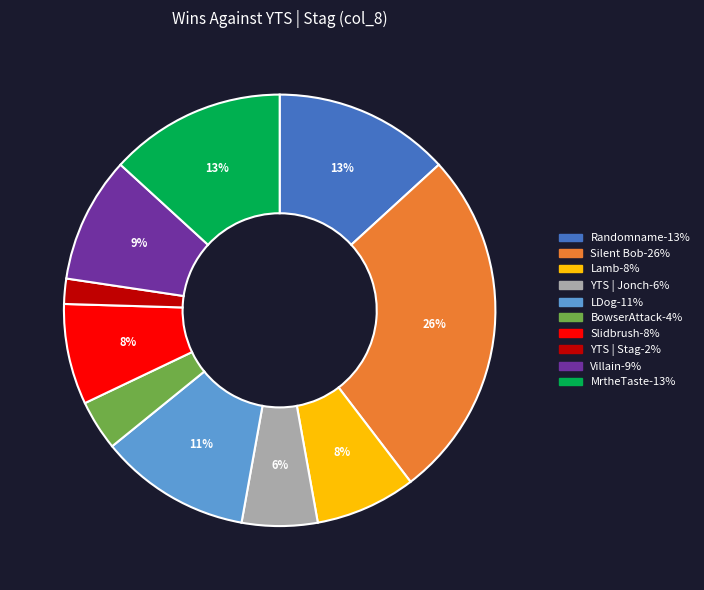

Approximately how many times larger is the value at Silent Bob compared to Randomname?

2.0